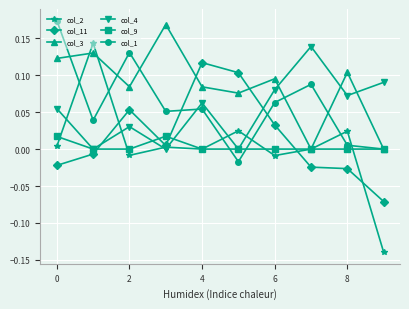

Rank the series by their maximum value, from lowest to highest.

col_9, col_11, col_4, col_2, col_3, col_1